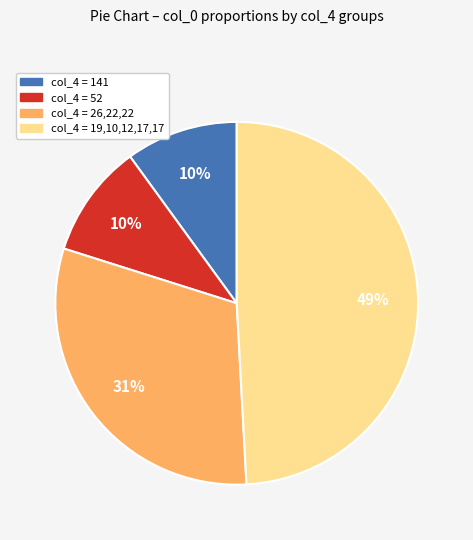

Combined, do col_4 = 52 and col_4 = 19,10,12,17,17 account for over 50%?

Yes